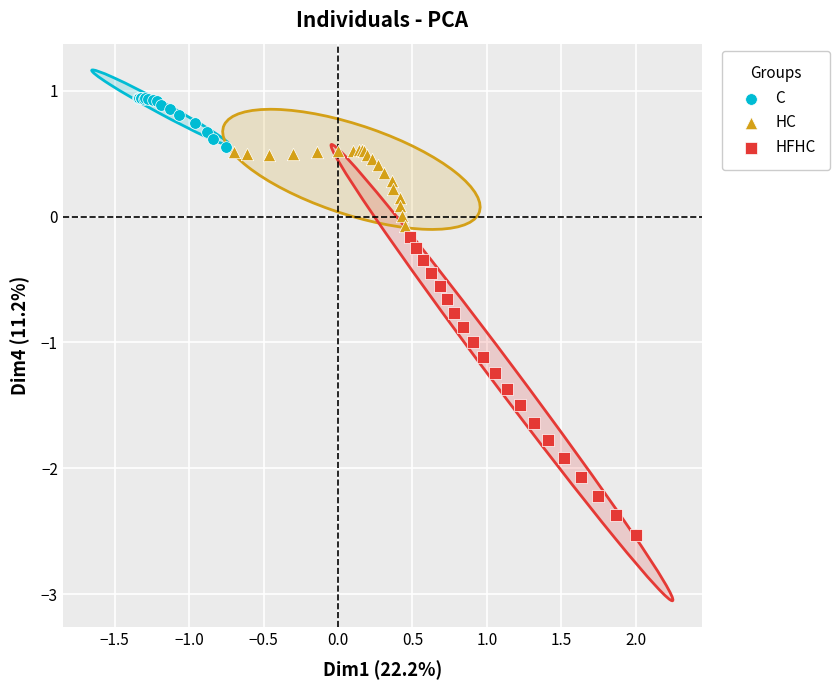

Which series reaches the maximum Y coordinate?

C